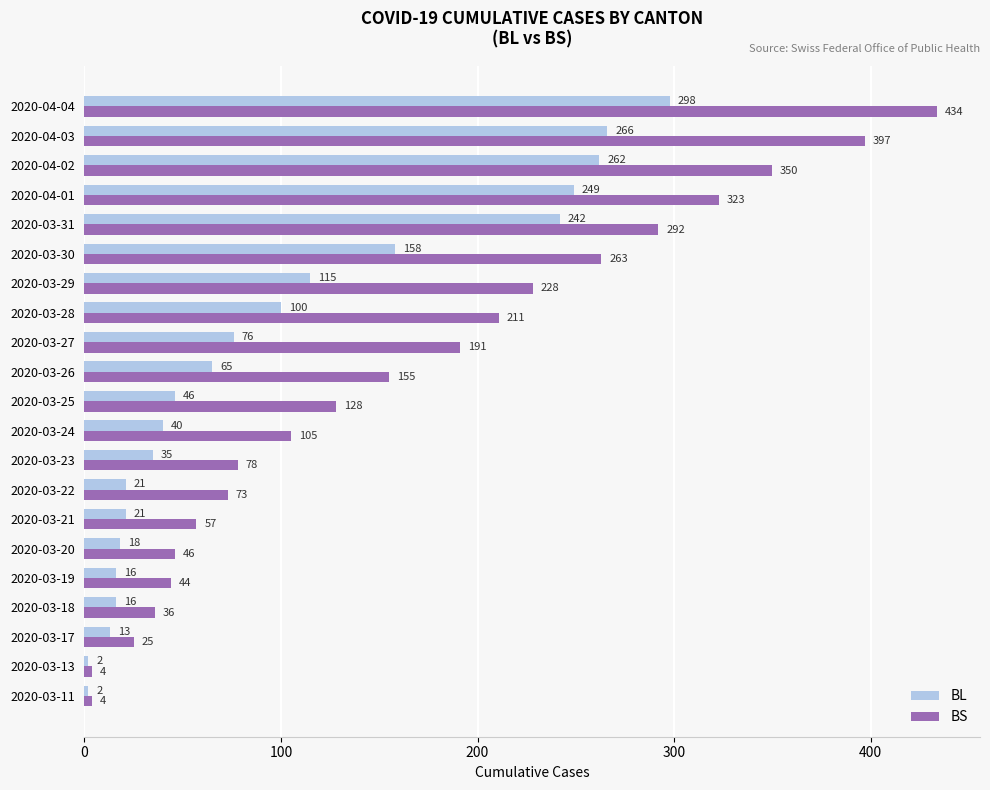

List the series in order of their overall mean, lowest first.

BL, BS